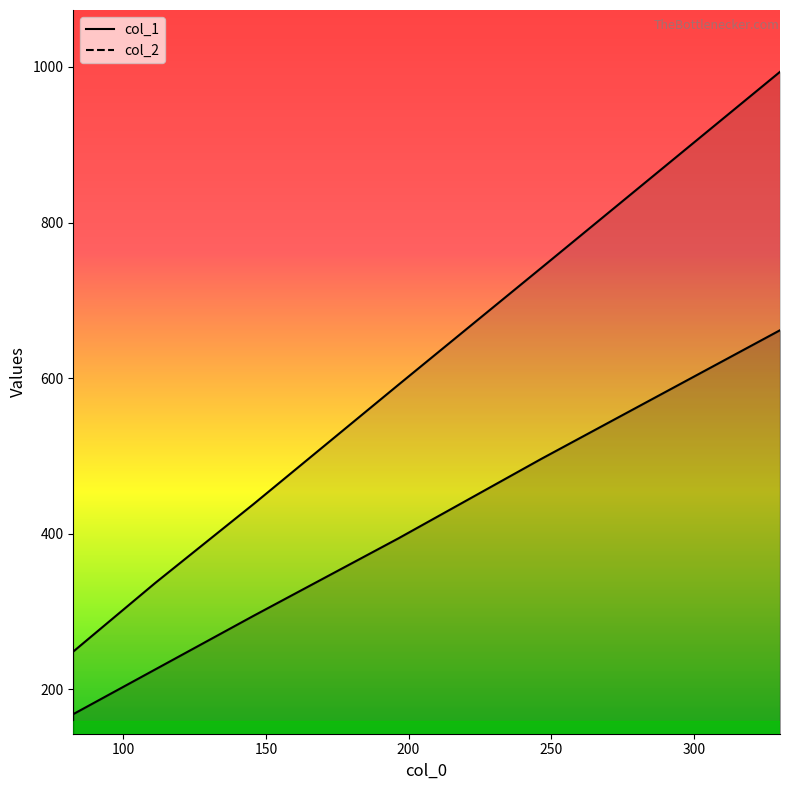

At which label does col_2 reach its peak?

330.25